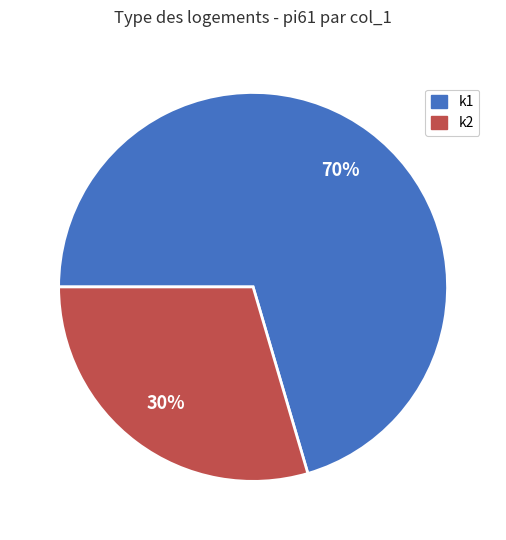

How many slices are in this pie chart?

2